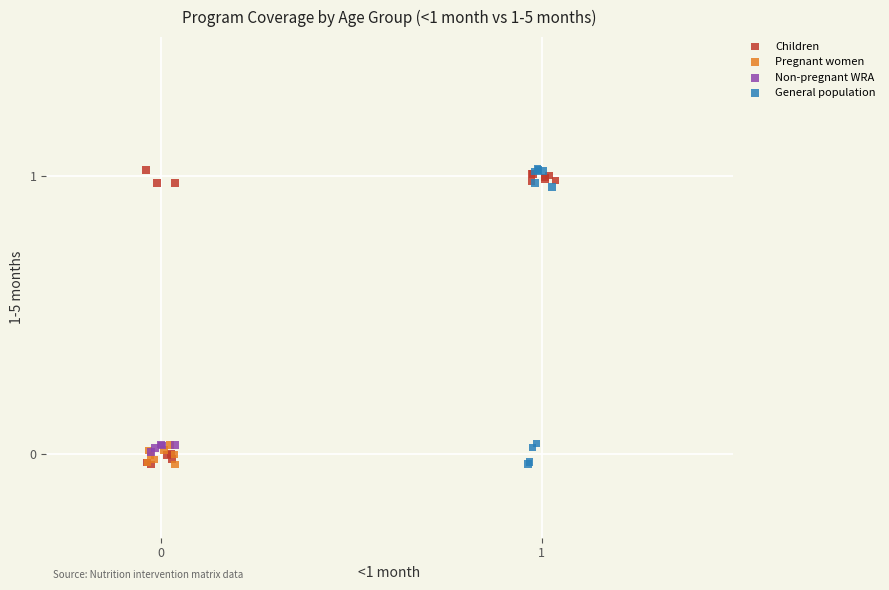

What are all the series names shown in the legend?

Children, Pregnant women, Non-pregnant WRA, General population